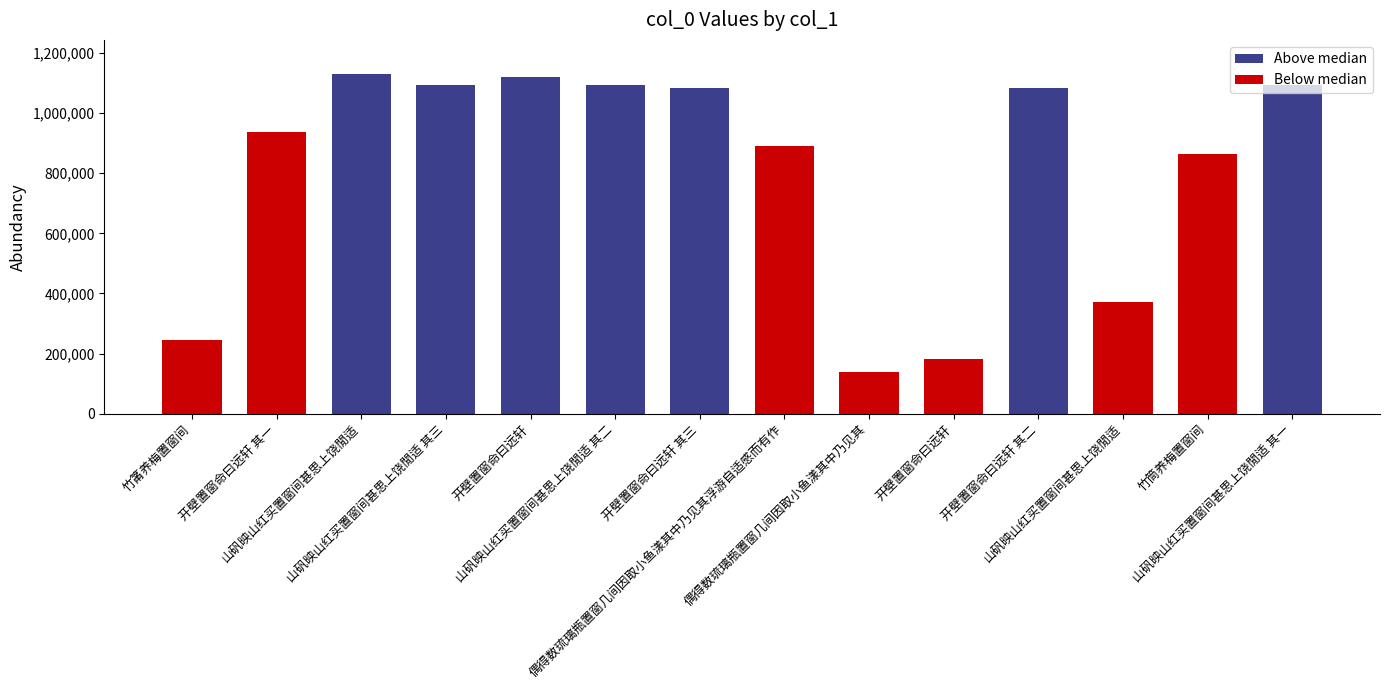

Approximately how many times larger is the value at 山矾映山红买置窗间甚思上饶閒适 compared to 山矾映山红买置窗间甚思上饶閒适 其二?

1.0